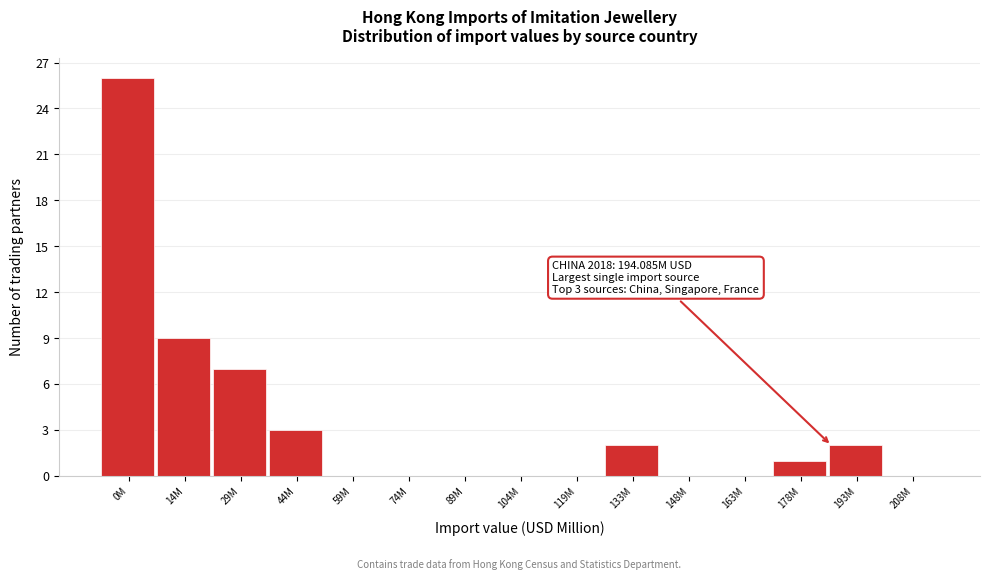

Reading right to left, list all the values displayed in this chart.

208M=0	193M=2	178M=1	163M=0	148M=0	133M=2	119M=0	104M=0	89M=0	74M=0	59M=0	44M=3	29M=7	14M=9	0M=26